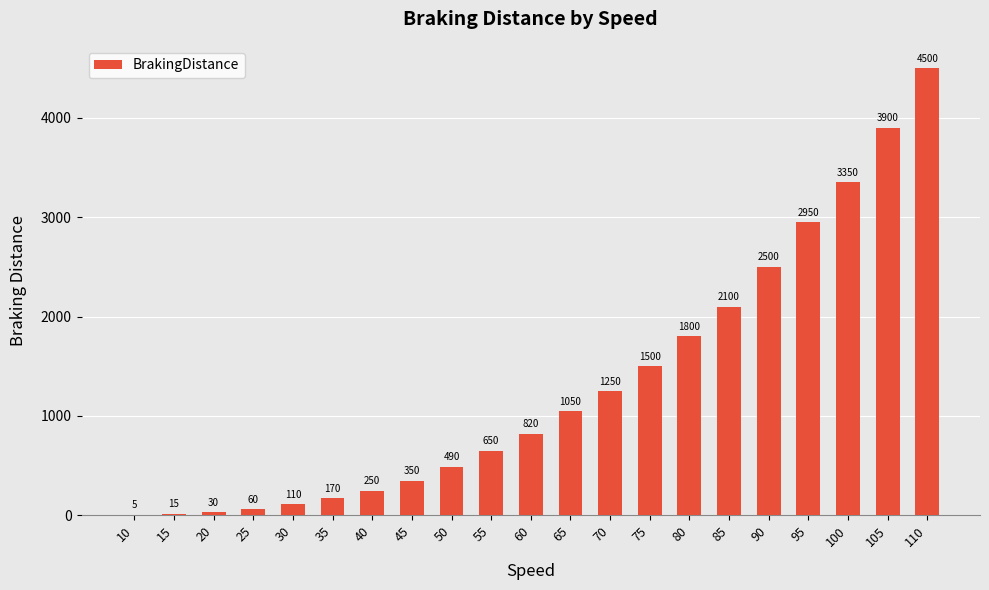

What is the change in value from 30 to 80?

+1690